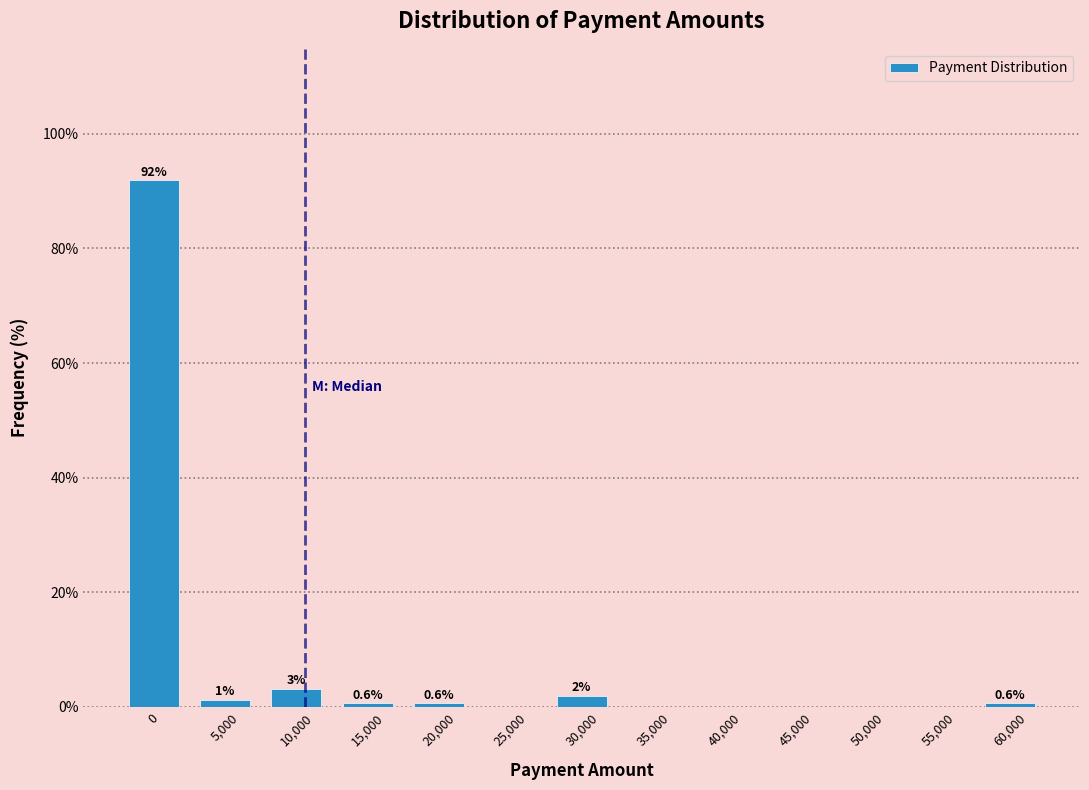

The value at 45,000 is 0.0. True or false?

True